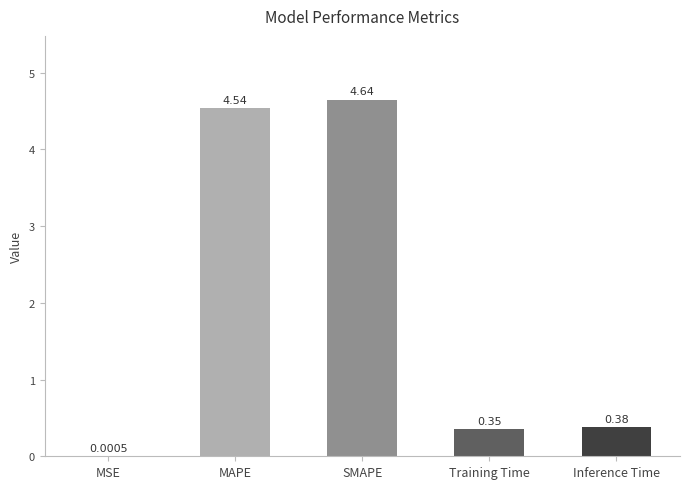

What is the change in value from MAPE to Training Time?

-4.2